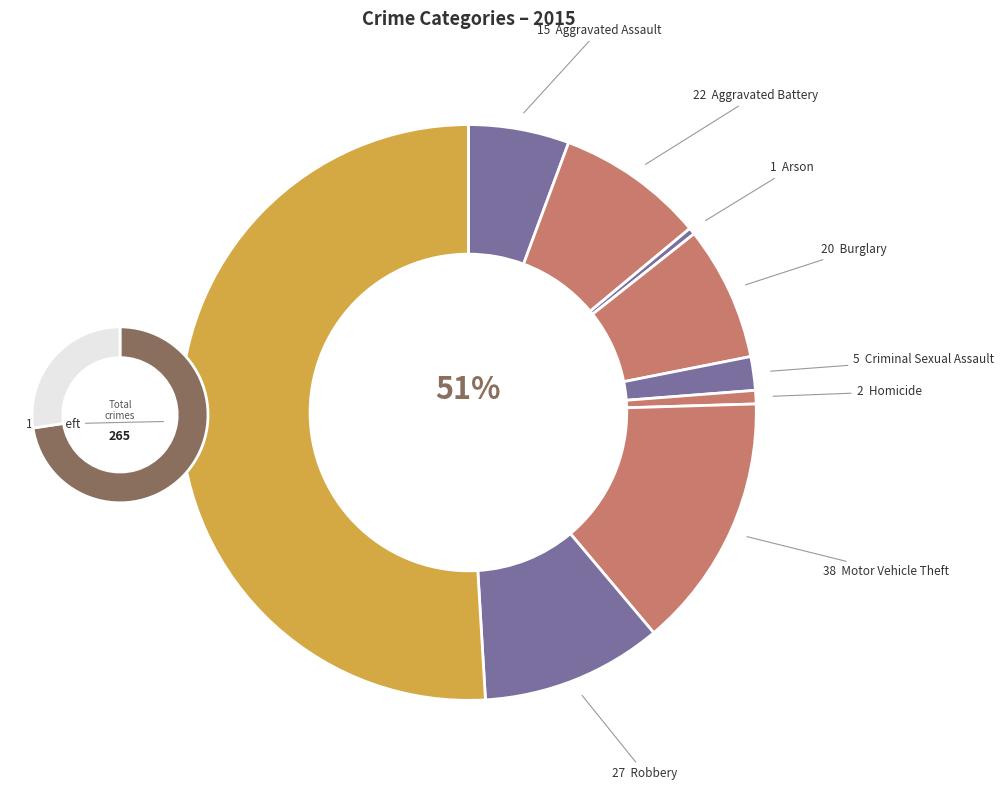

To the nearest percent, what is the combined percentage of Motor Vehicle Theft and Homicide?

15%